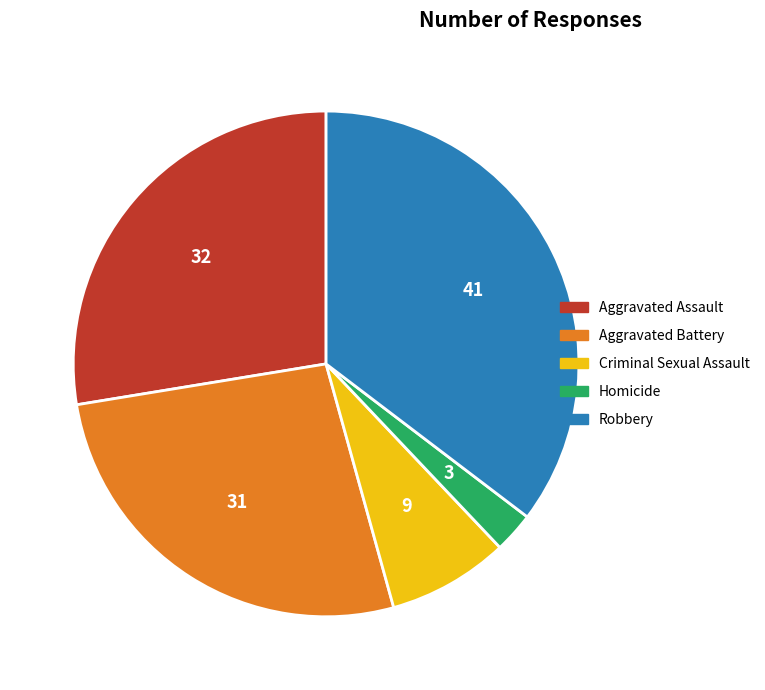

Is there any slice that represents more than half of the pie?

No